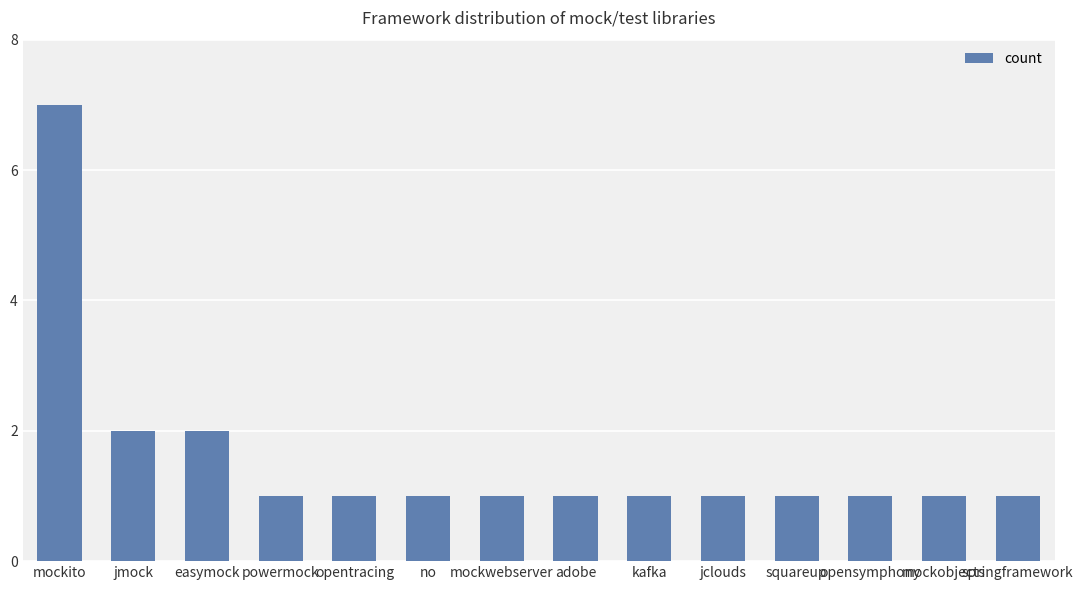

Which label corresponds to the largest value in the chart?

mockito